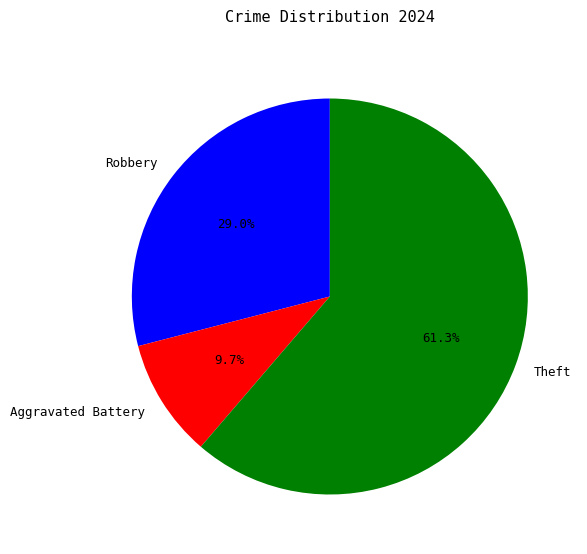

To the nearest percent, what percentage of the pie is Theft?

61%